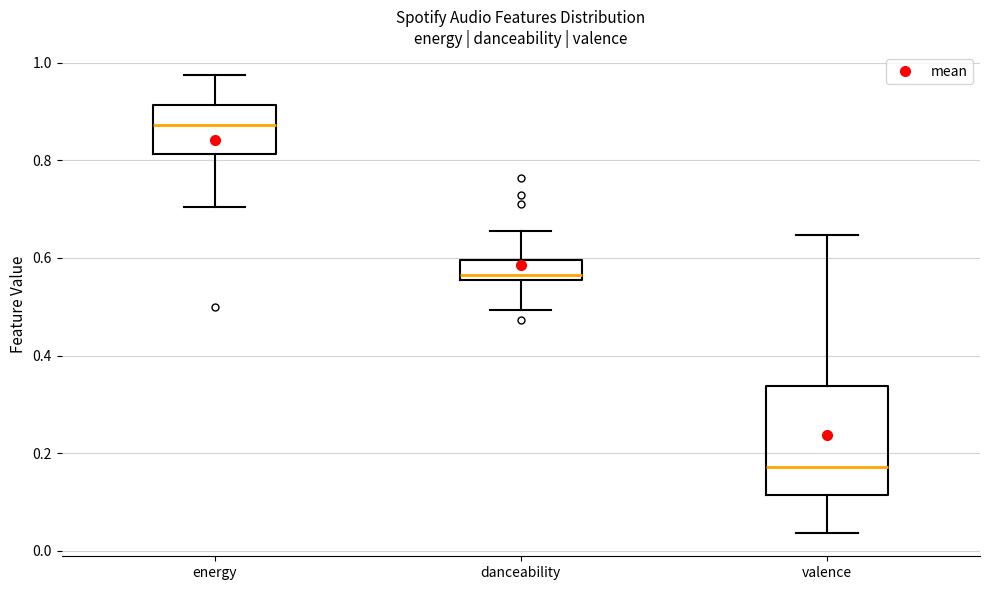

Which box's median line is the highest?

energy